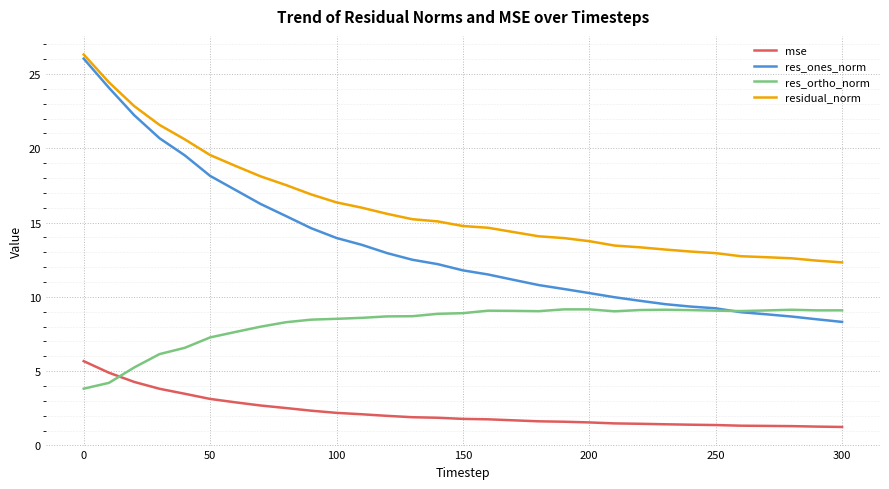

Which series has the largest total across all categories?

residual_norm